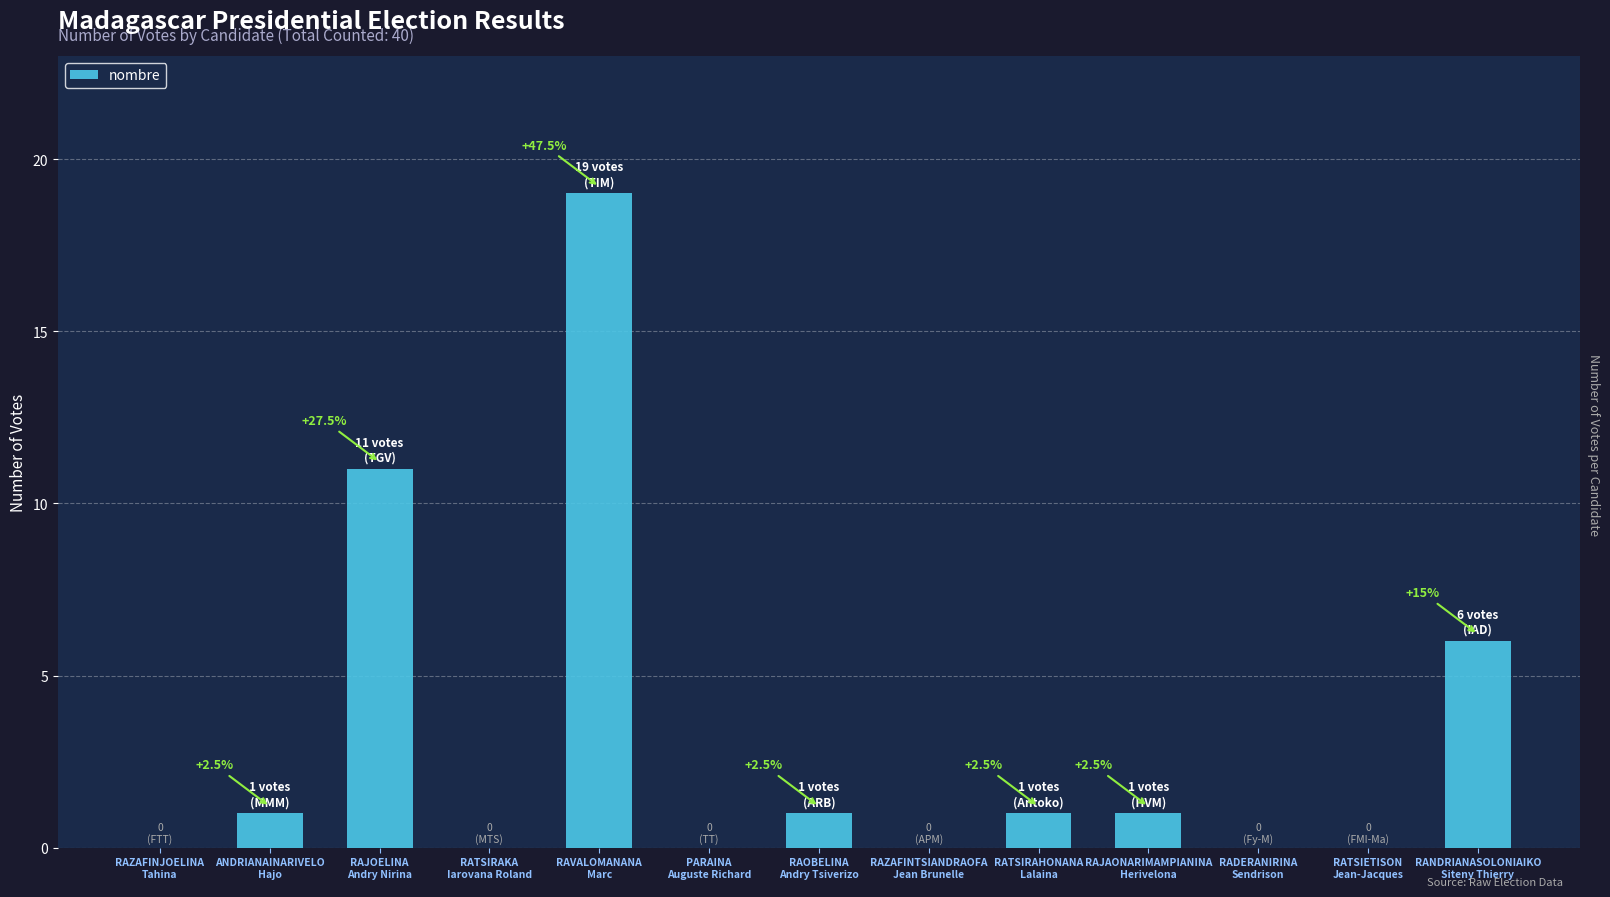

Rank the categories by value from highest to lowest.

RAVALOMANANA
Marc, RAJOELINA
Andry Nirina, RANDRIANASOLONIAIKO
Siteny Thierry, ANDRIANAINARIVELO
Hajo, RAOBELINA
Andry Tsiverizo, RATSIRAHONANA
Lalaina, RAJAONARIMAMPIANINA
Herivelona, RAZAFINJOELINA
Tahina, RATSIRAKA
Iarovana Roland, PARAINA
Auguste Richard, RAZAFINTSIANDRAOFA
Jean Brunelle, RADERANIRINA
Sendrison, RATSIETISON
Jean-Jacques